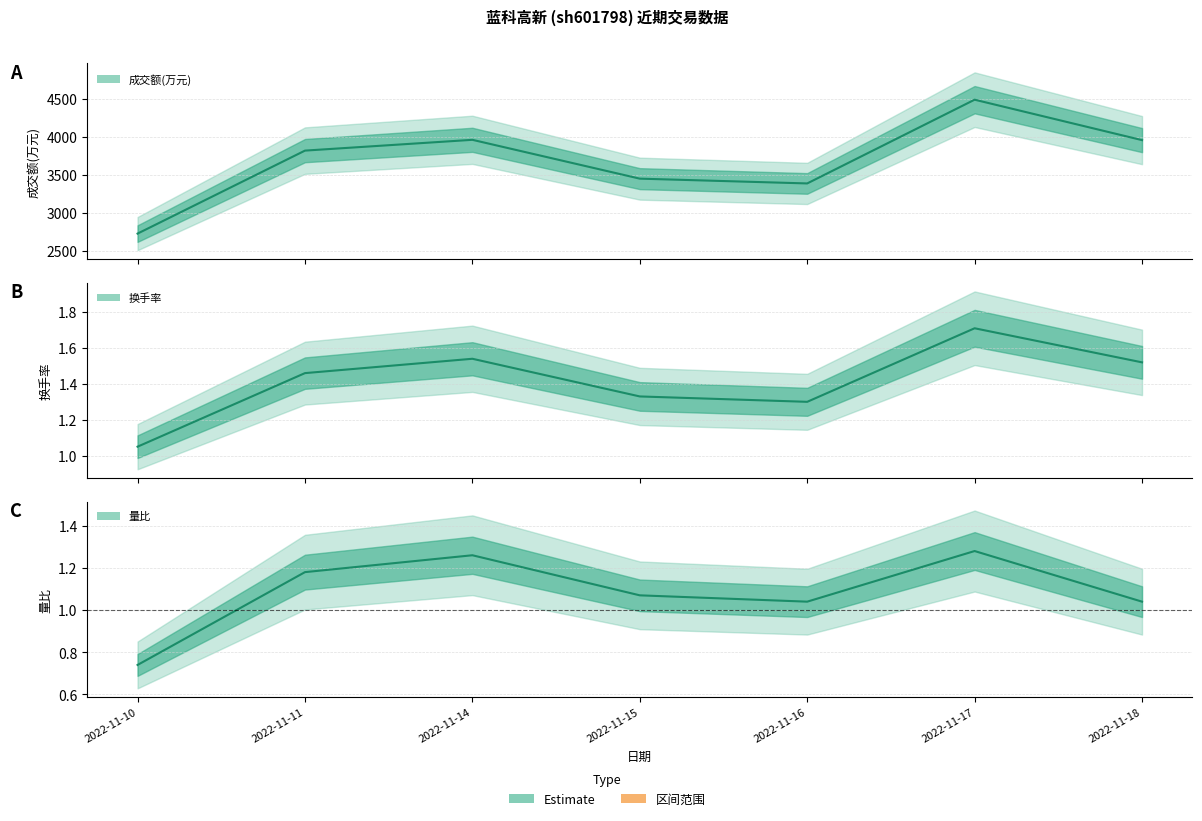

What is the smallest value displayed?

0.7